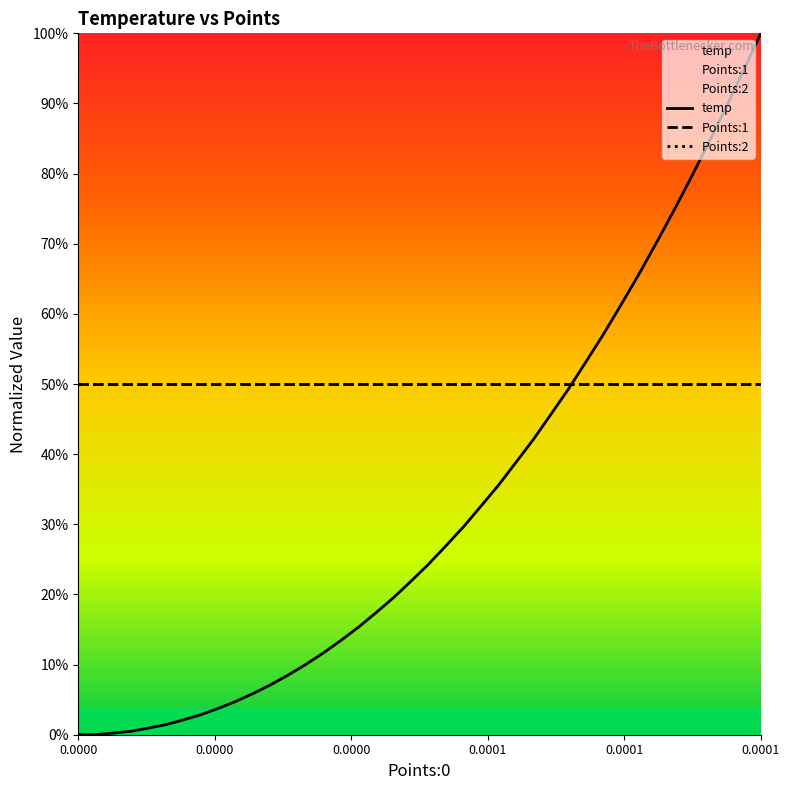

What is the average value of the temp series?

0.3